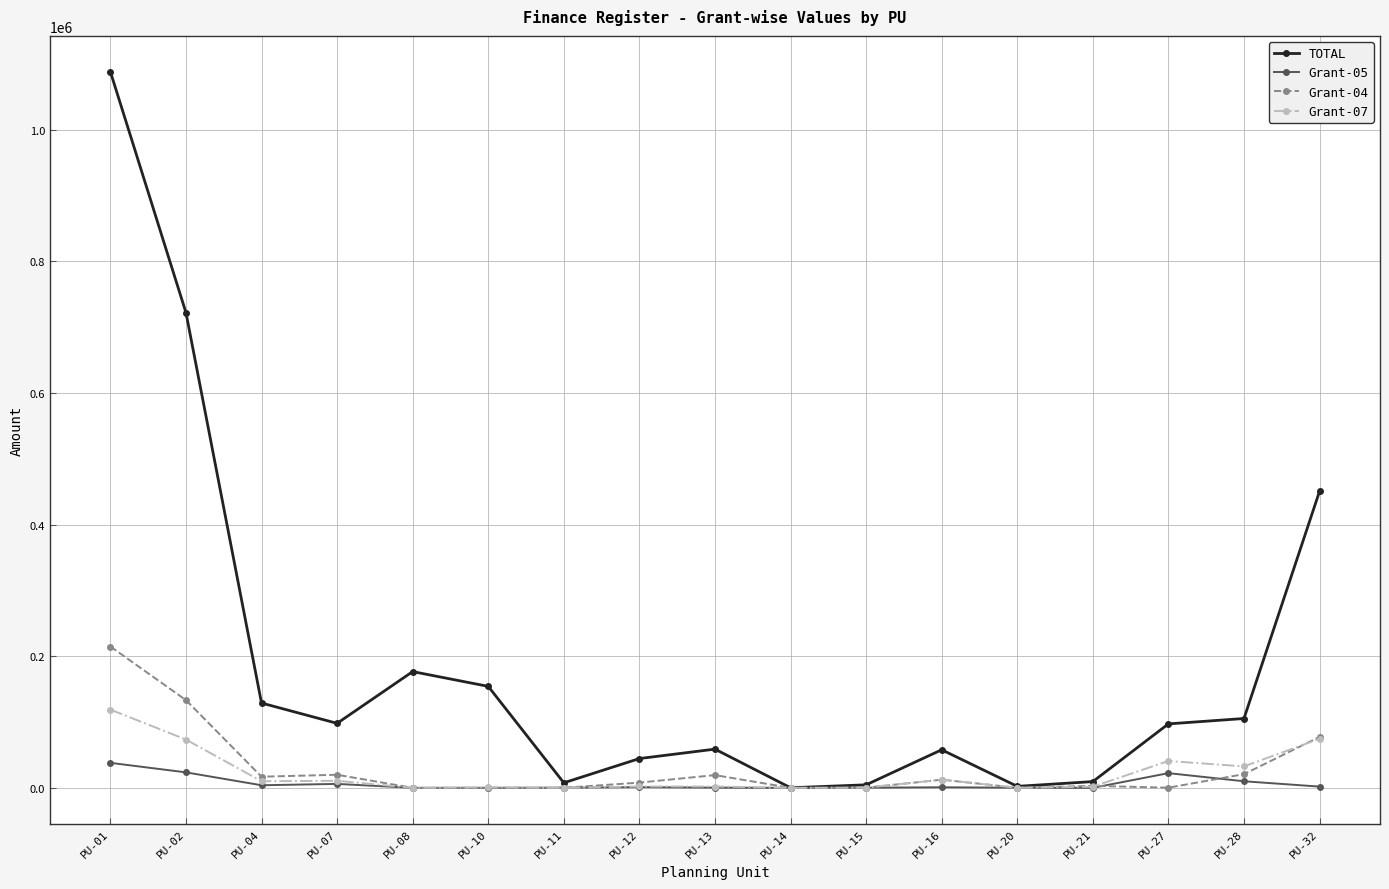

Rank the series by their maximum value, from highest to lowest.

TOTAL, Grant-04, Grant-07, Grant-05